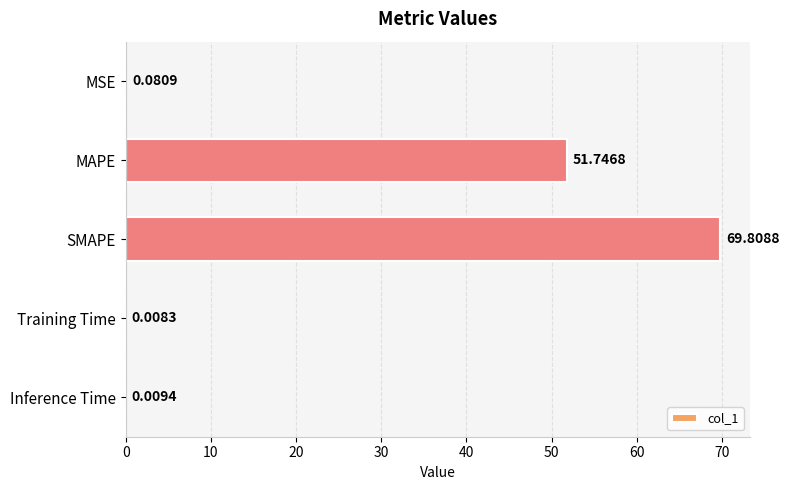

What is the sum of all values?

121.7